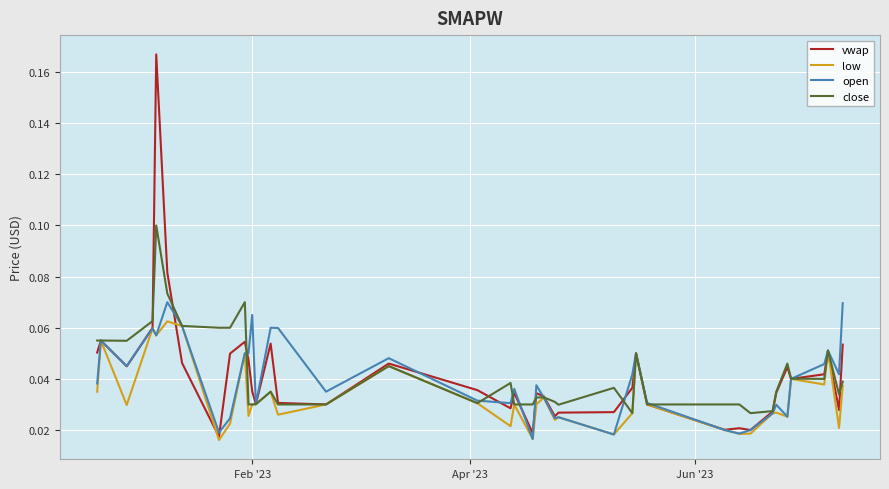

What are all the series names shown in the legend?

vwap, low, open, close